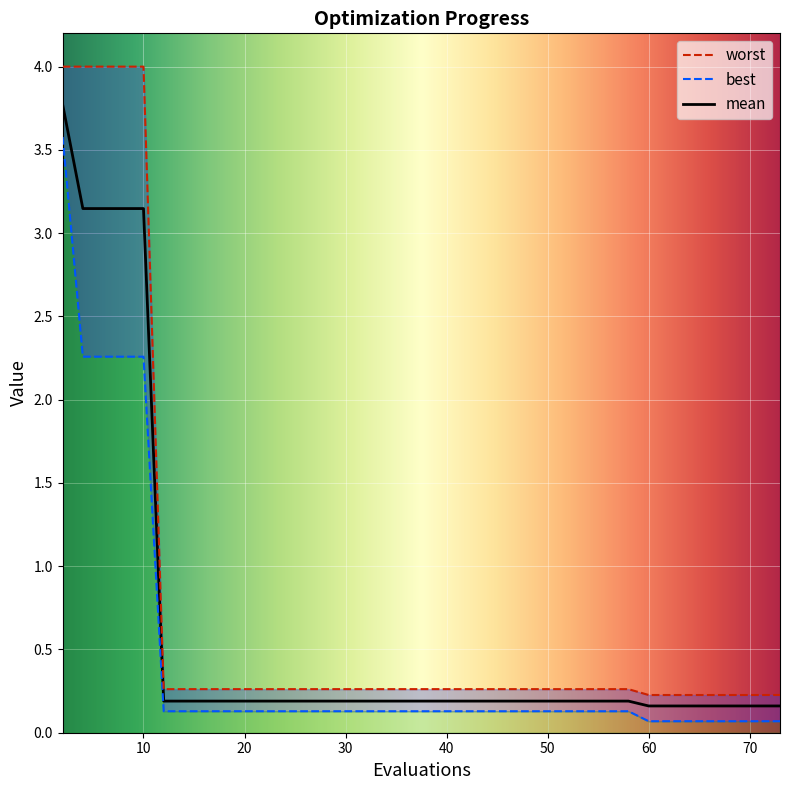

Which category has the lowest value across all series?

60